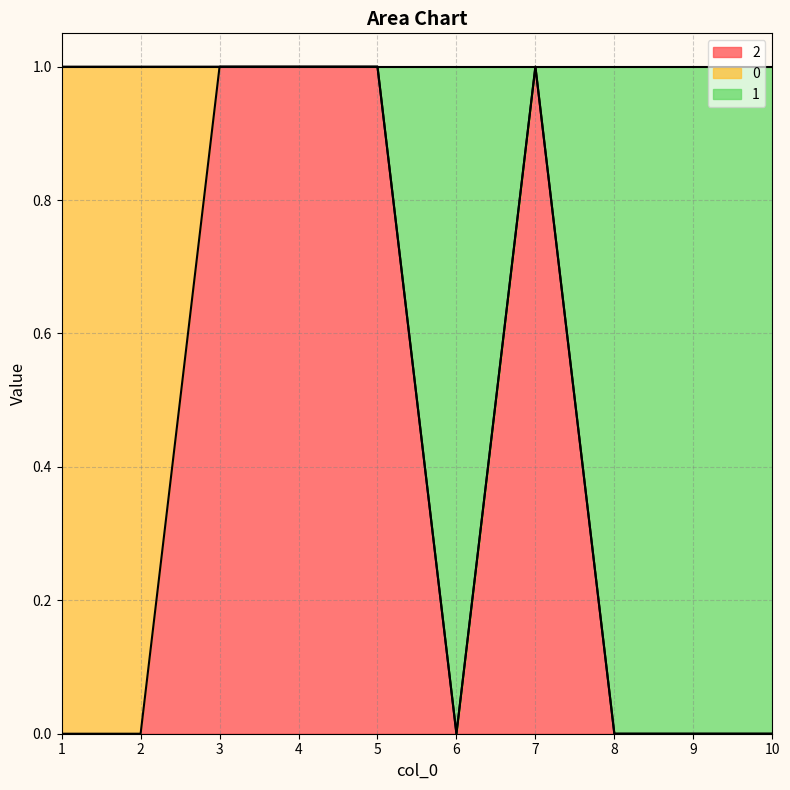

Which series has the largest total across all categories?

1